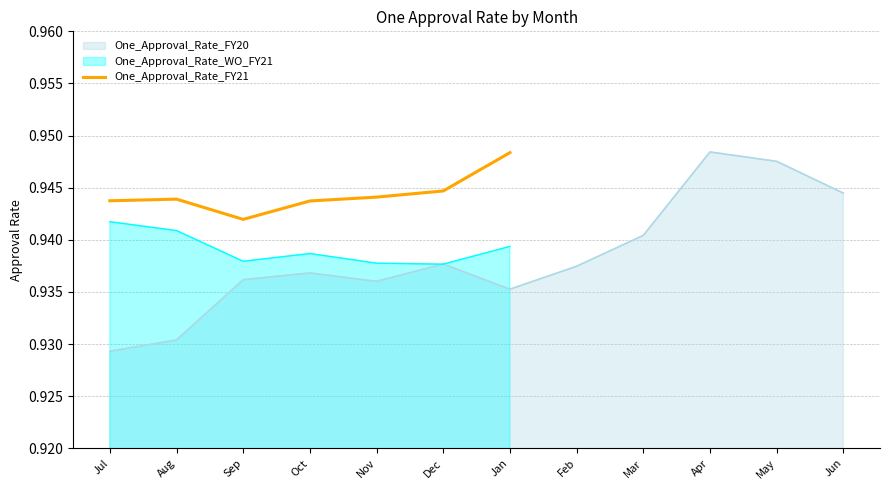

What is the sum of the values at Jan and Aug?

1.9